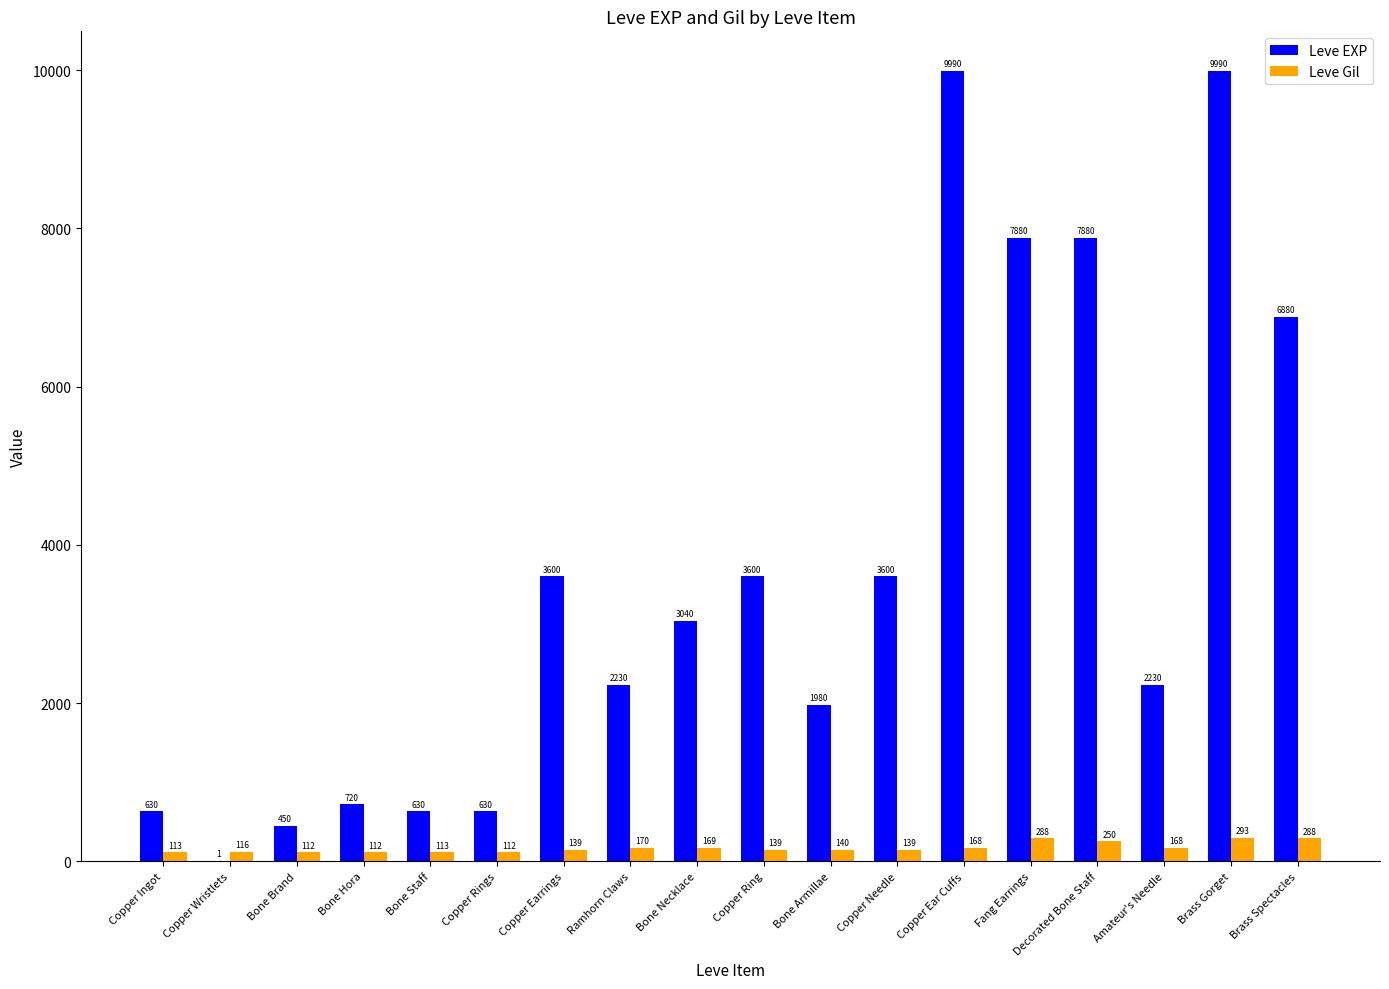

Reading left to right, list all the values displayed in this chart.

Leve EXP: Copper Ingot=630	Copper Wristlets=1	Bone Brand=450	Bone Hora=720	Bone Staff=630	Copper Rings=630	Copper Earrings=3600	Ramhorn Claws=2230	Bone Necklace=3040	Copper Ring=3600	Bone Armillae=1980	Copper Needle=3600	Copper Ear Cuffs=9990	Fang Earrings=7880	Decorated Bone Staff=7880	Amateur's Needle=2230	Brass Gorget=9990	Brass Spectacles=6880
Leve Gil: Copper Ingot=113	Copper Wristlets=116	Bone Brand=112	Bone Hora=112	Bone Staff=113	Copper Rings=112	Copper Earrings=139	Ramhorn Claws=170	Bone Necklace=169	Copper Ring=139	Bone Armillae=140	Copper Needle=139	Copper Ear Cuffs=168	Fang Earrings=288	Decorated Bone Staff=250	Amateur's Needle=168	Brass Gorget=293	Brass Spectacles=288